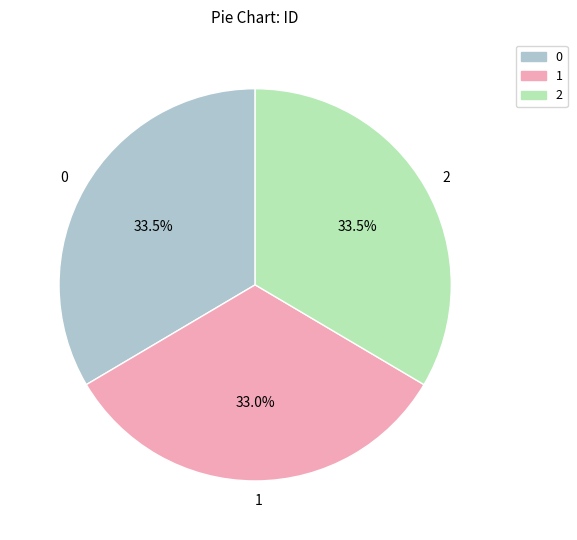

What percentage is NOT represented by 2?

66.5%